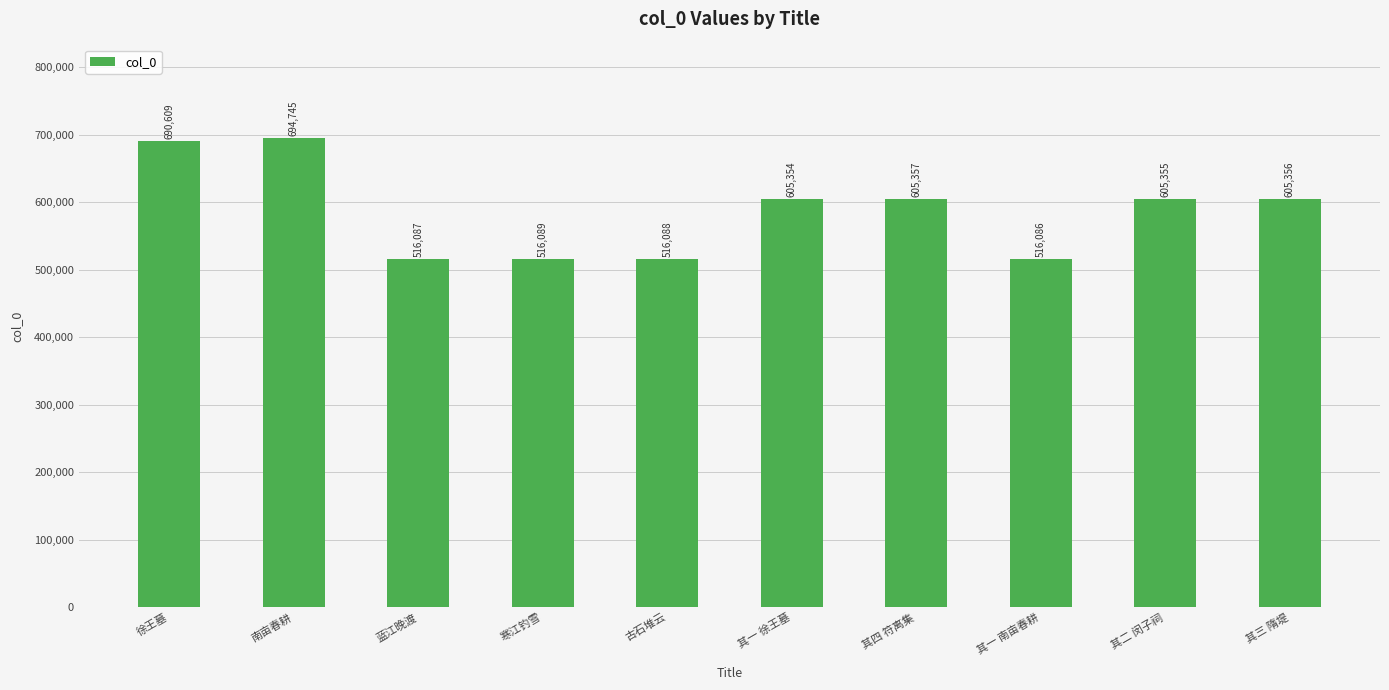

What is the change in value from 南亩春耕 to 其一 徐王墓?

-89391